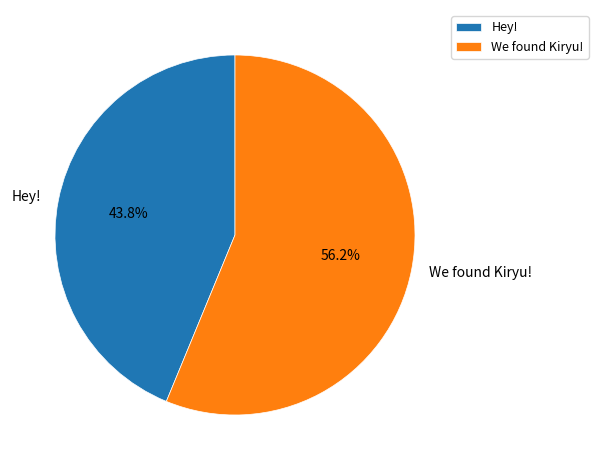

Between We found Kiryu! and Hey!, which is larger?

We found Kiryu!